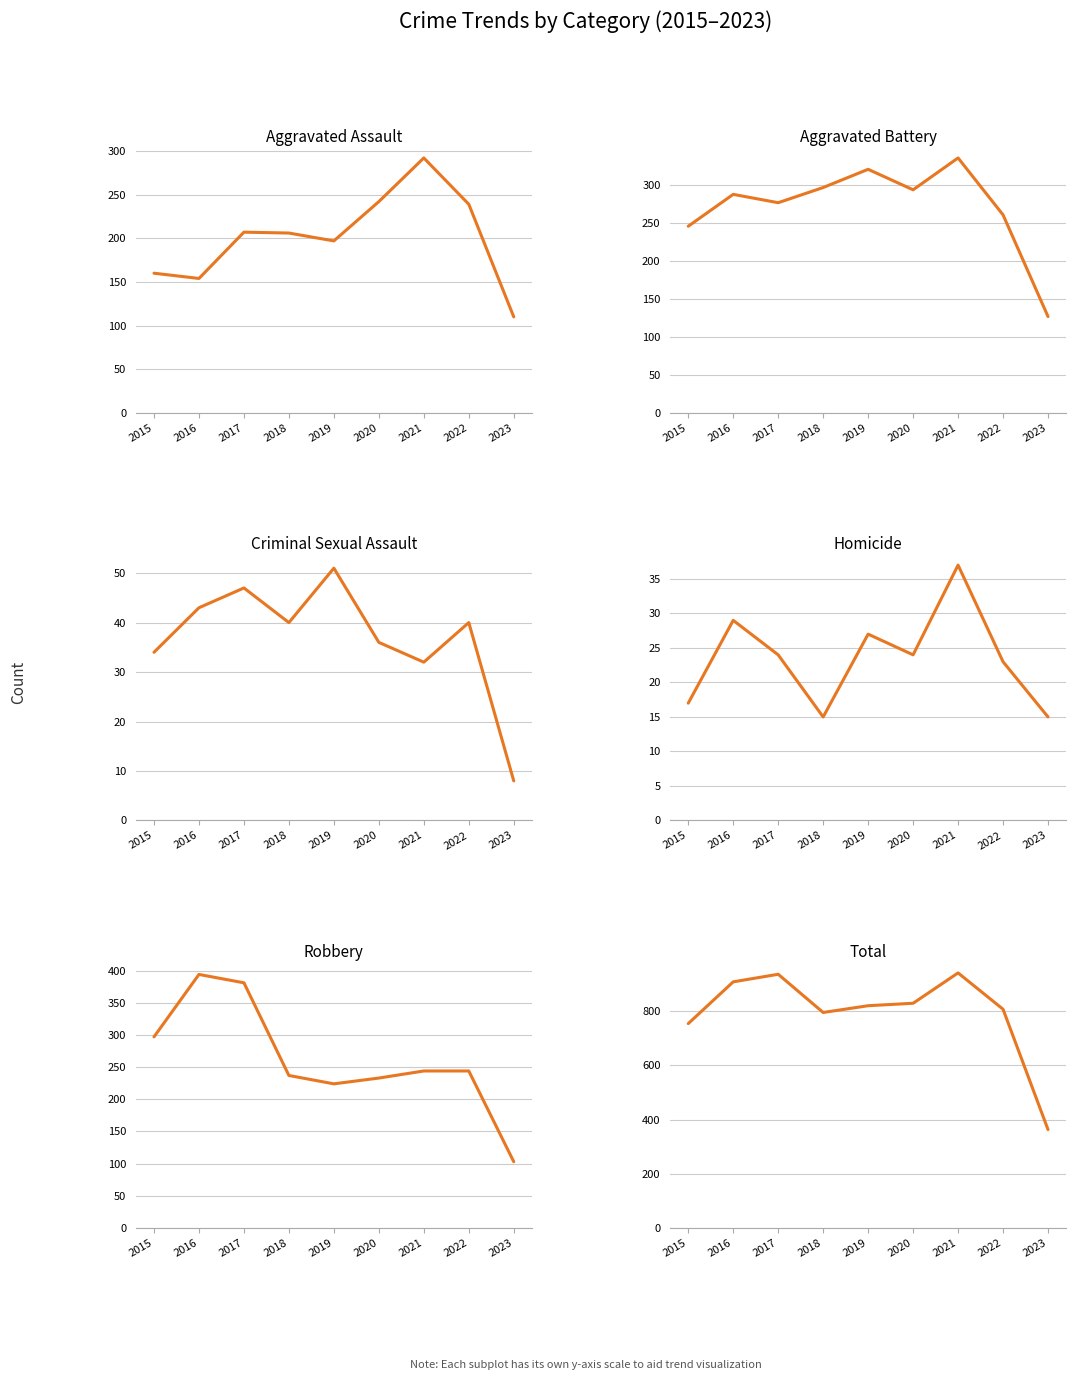

True or false: Homicide and Aggravated Battery cross at least once.

False